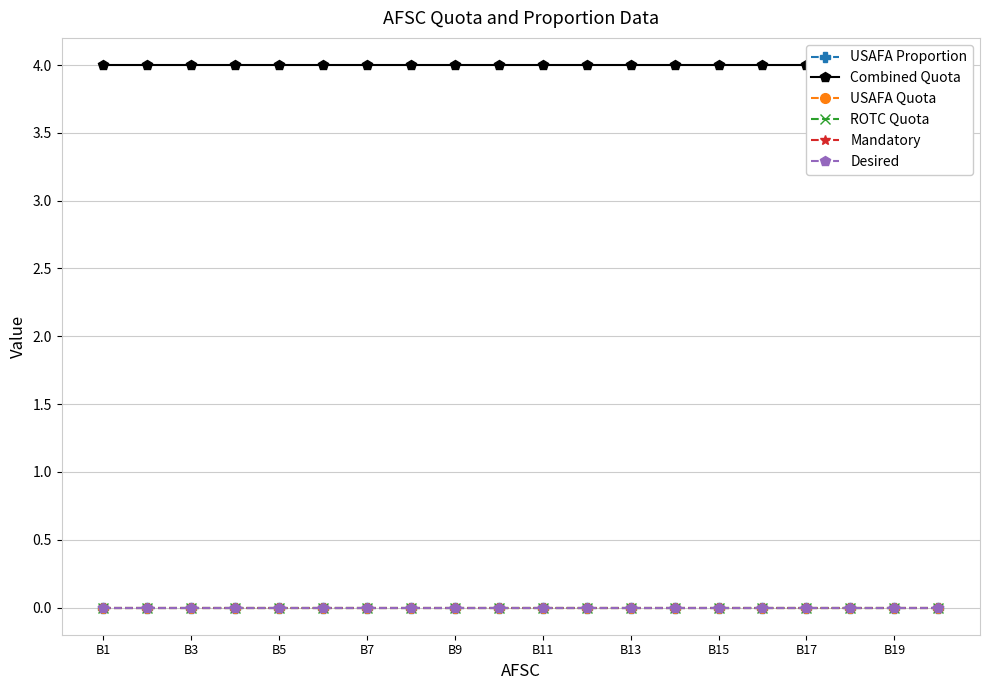

True or false: Desired and USAFA Proportion intersect in this chart.

False